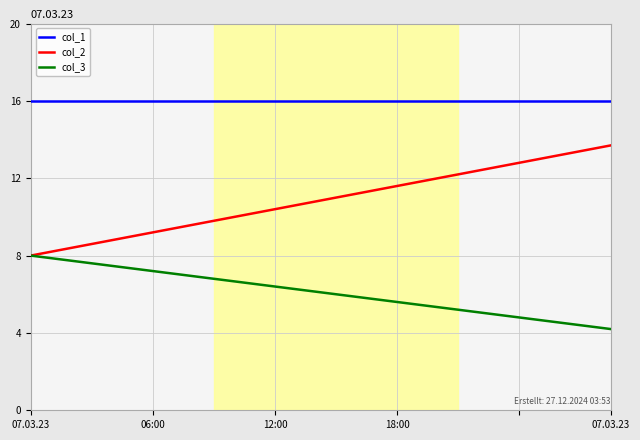

True or false: col_2 and col_1 cross at least once.

False